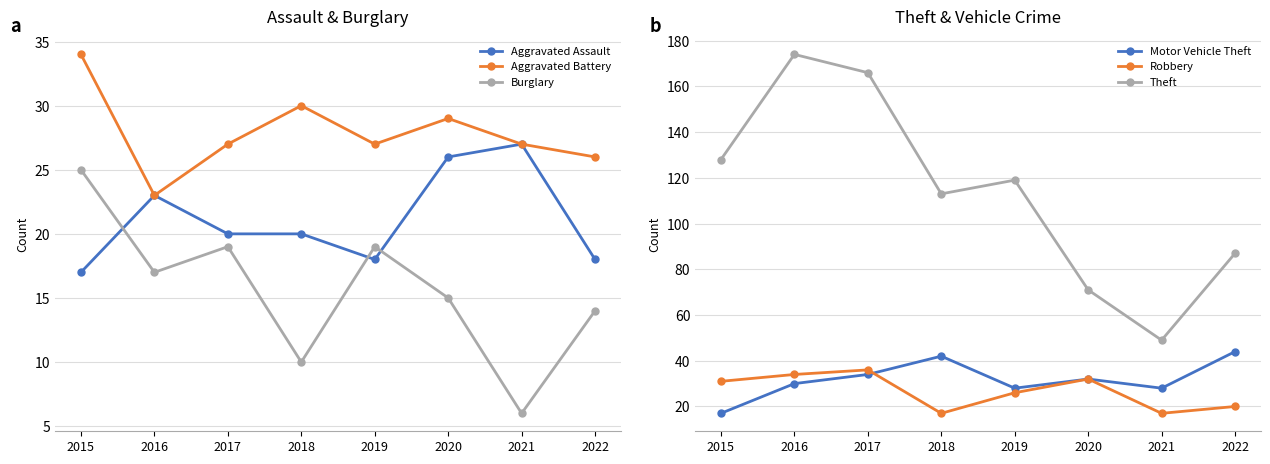

True or false: Motor Vehicle Theft and Robbery cross at least once.

True